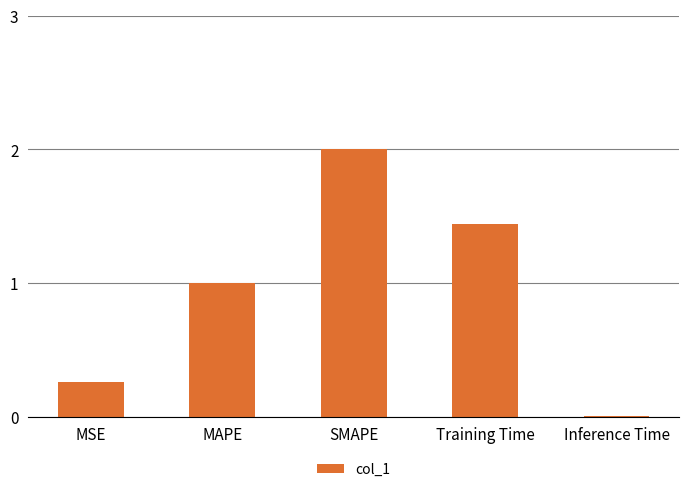

Which label corresponds to the largest value in the chart?

SMAPE